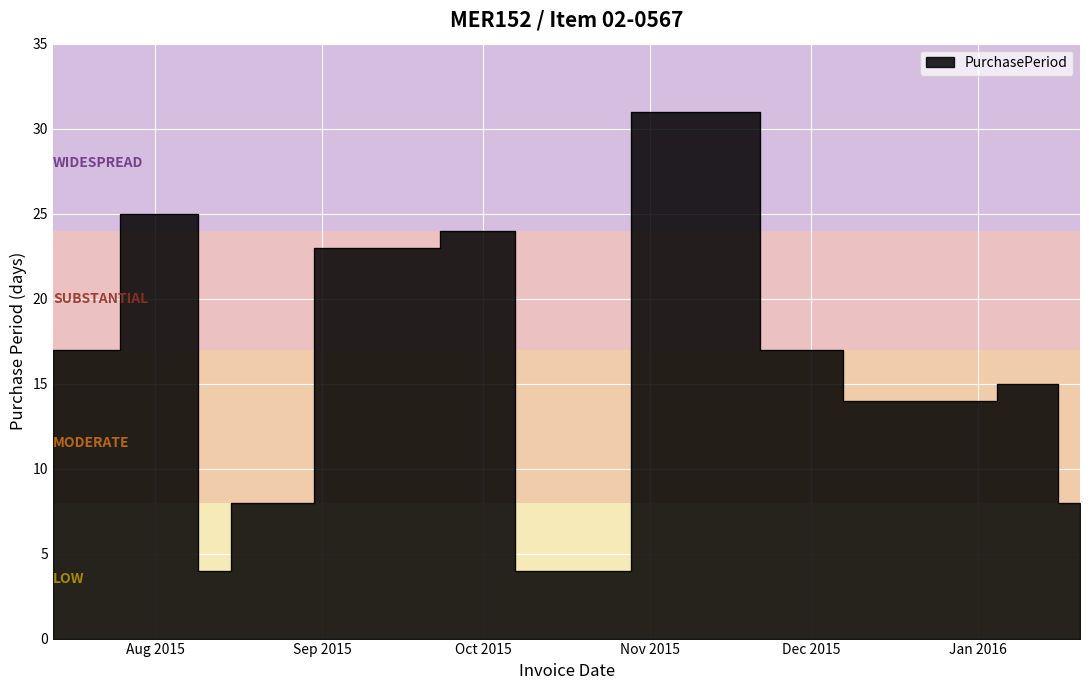

Reading left to right, list all the values displayed in this chart.

17	25	4	8	23	24	4	4	31	17	14	14	15	8